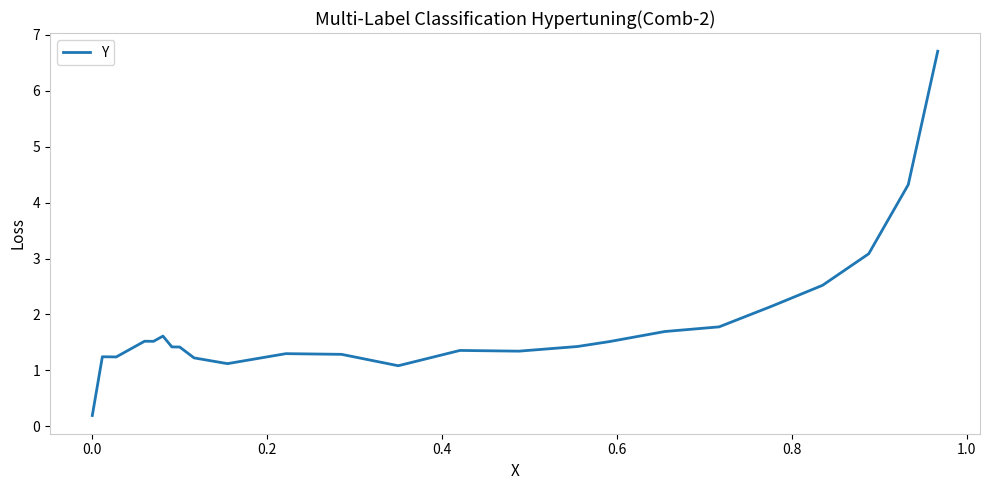

What is the maximum value shown in the chart?

6.7